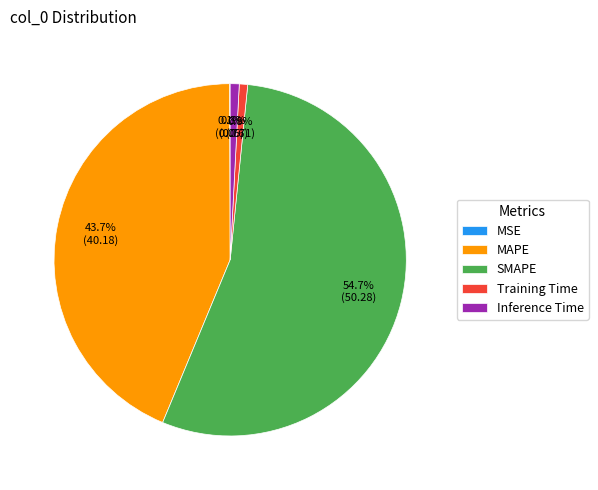

To the nearest percent, what is the difference between the largest and smallest slice percentages?

55%